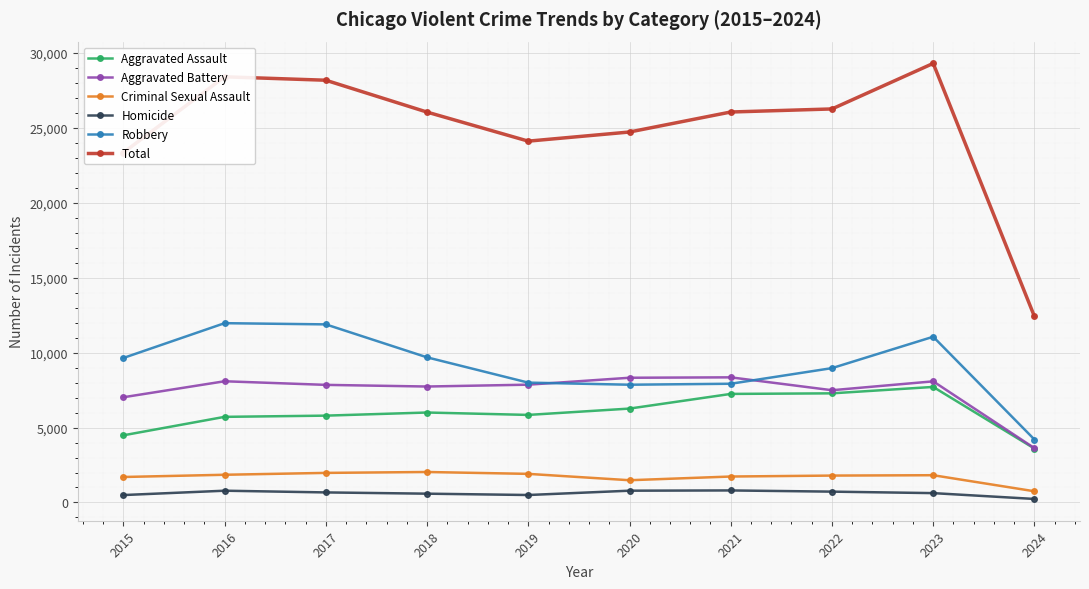

The Robbery series shows 4597 at 2023. True or false?

False